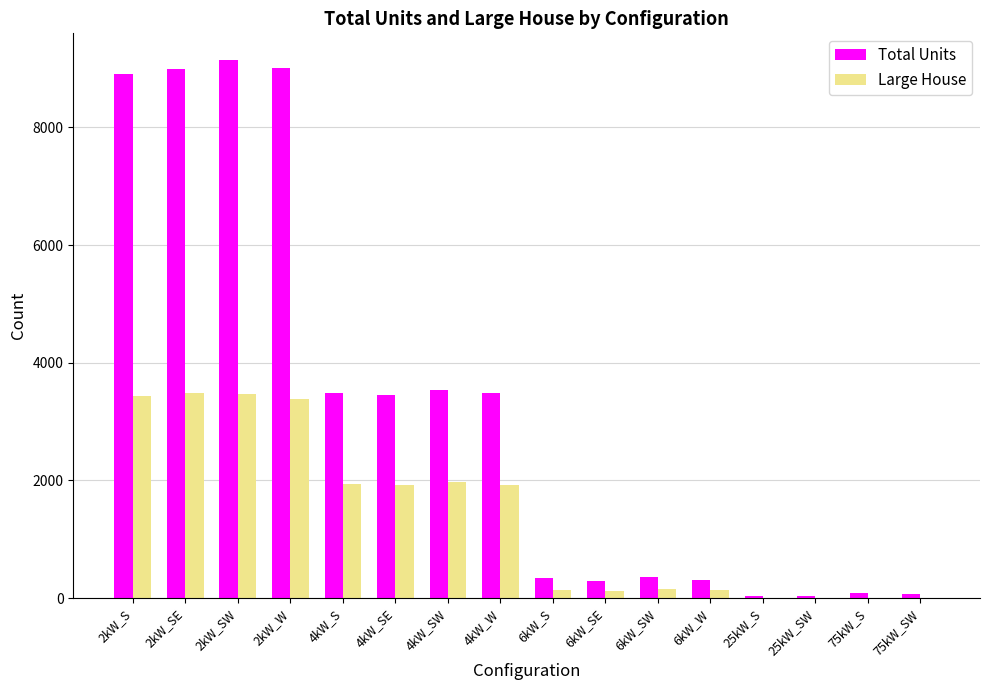

Is the value of Large House at 4kW_W greater than the value of Total Units at 75kW_S?

Yes